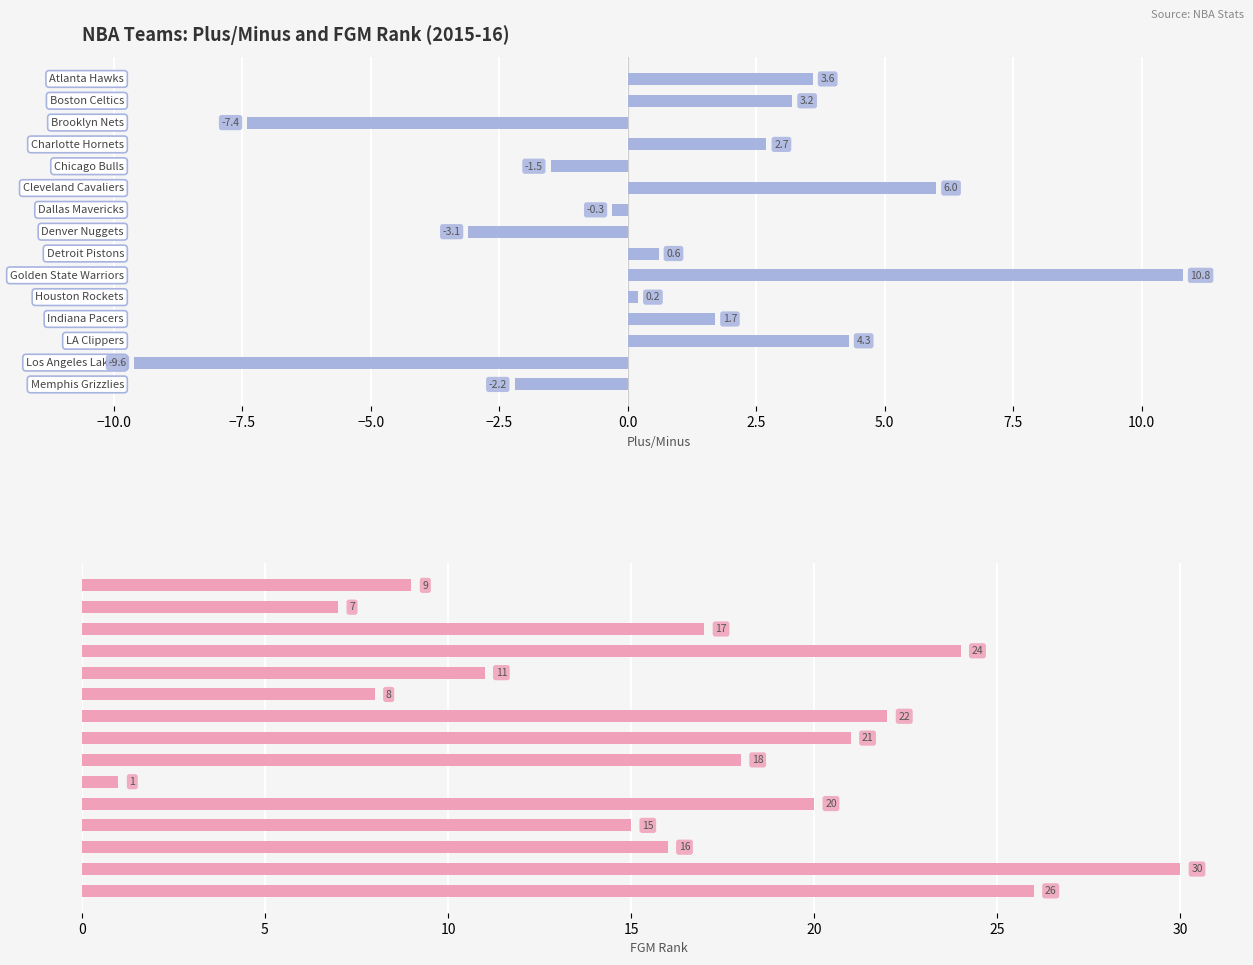

Between 12.5 and 13, which series saw the biggest shift?

FGM_RANK